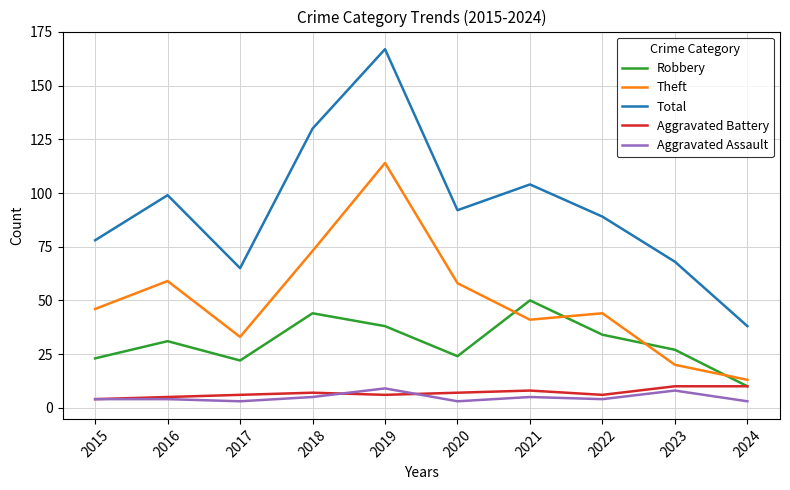

Count the number of categories in the chart.

10